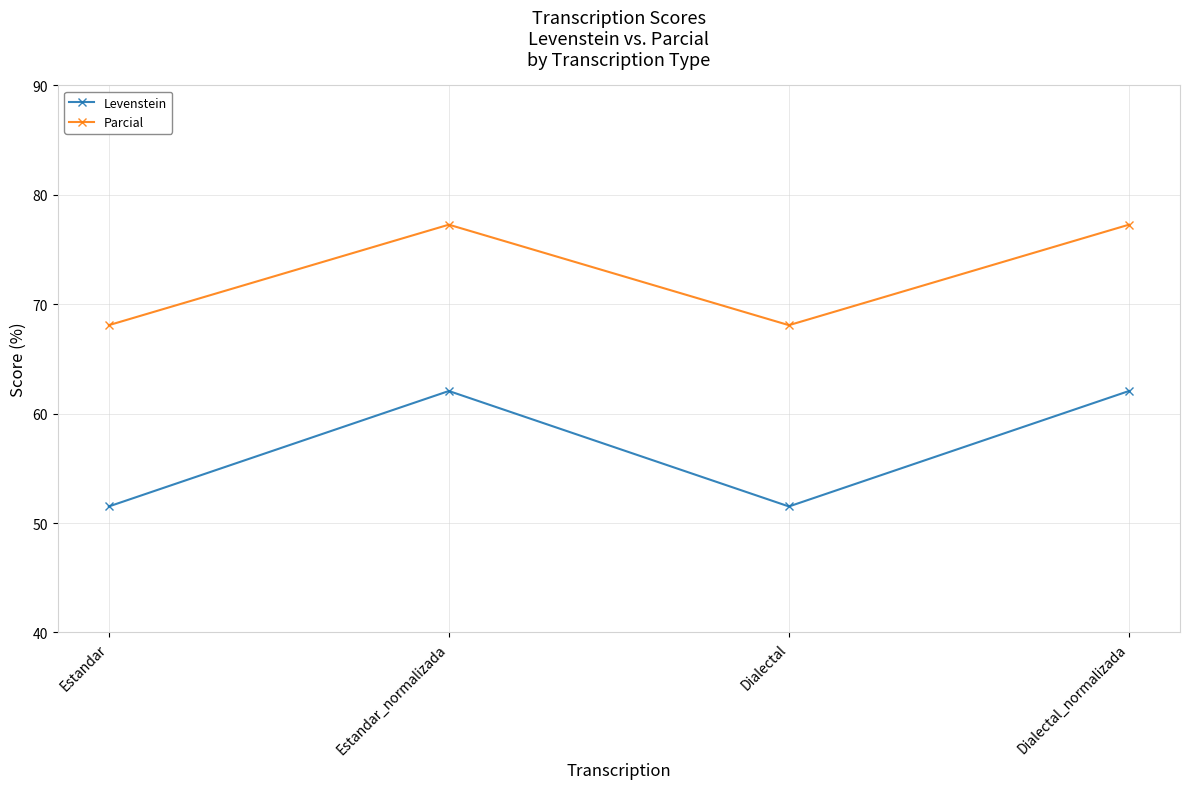

How many categories are shown in the chart?

4